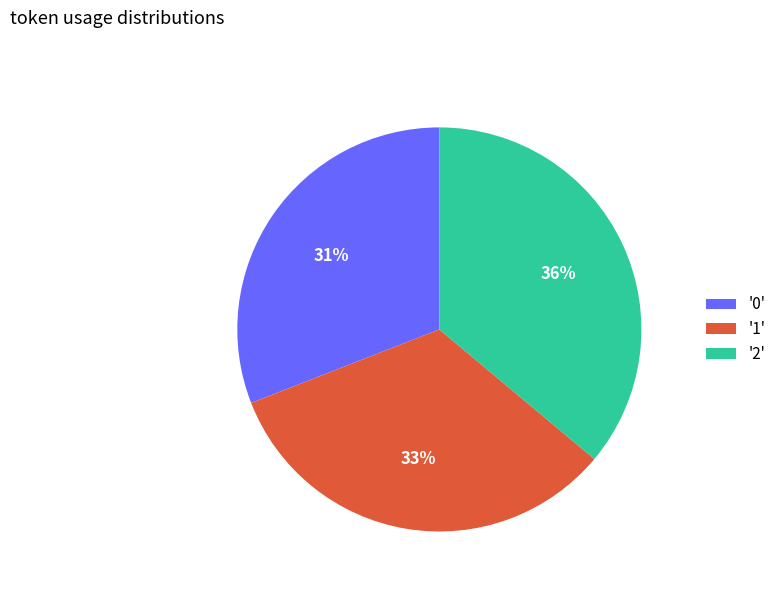

Is it true that '1' is 45% of the pie?

False